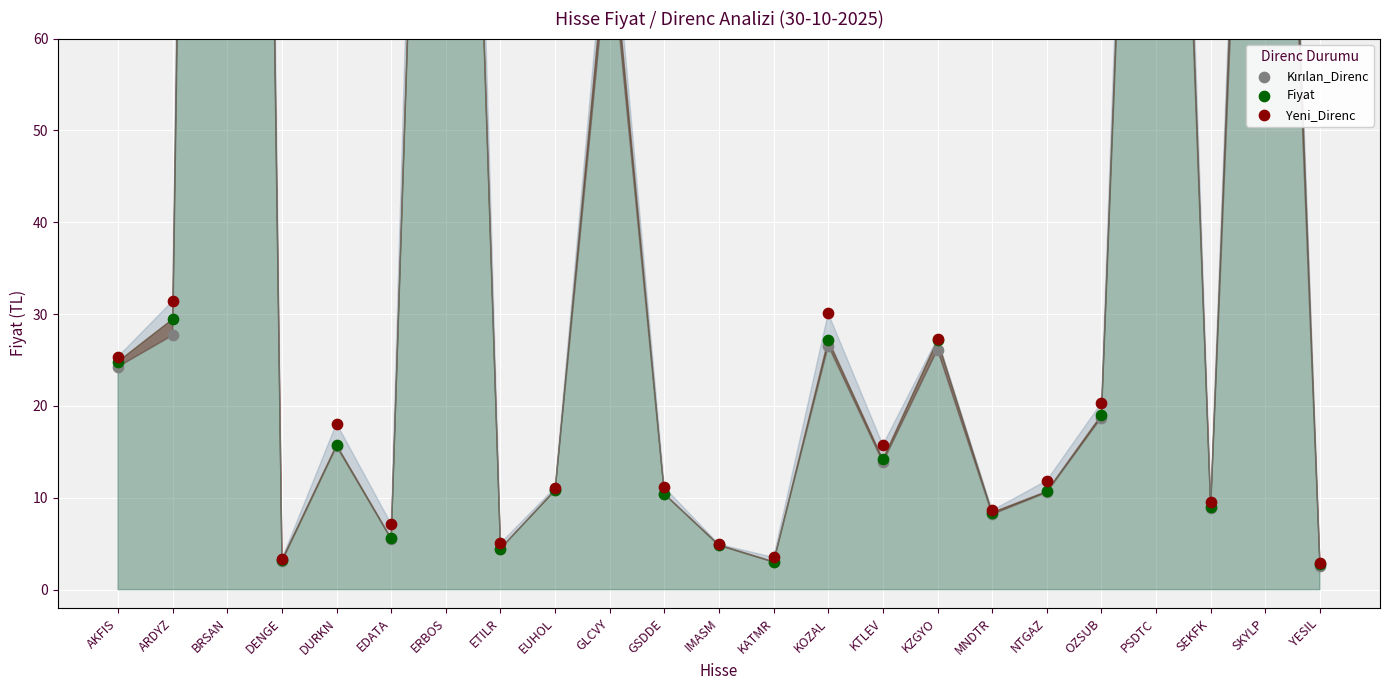

What is the total value across all series at GSDDE?

32.0